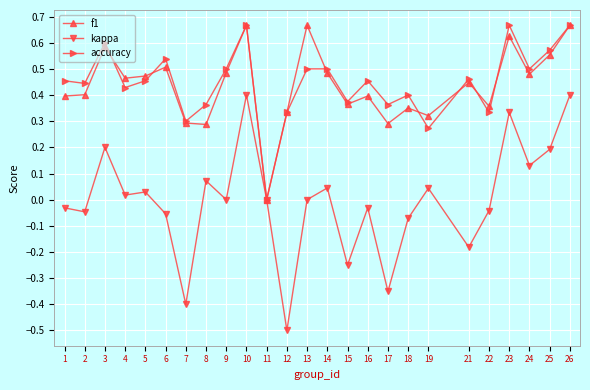

Is the value of f1 at 14 greater than the value of kappa at 6?

Yes